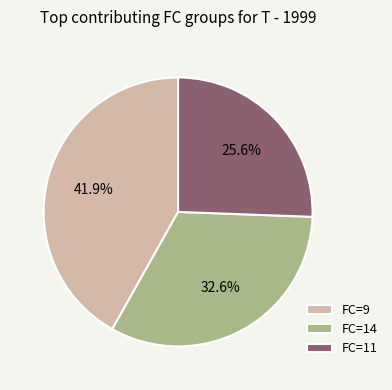

What percentage is NOT represented by FC=14?

67.4%